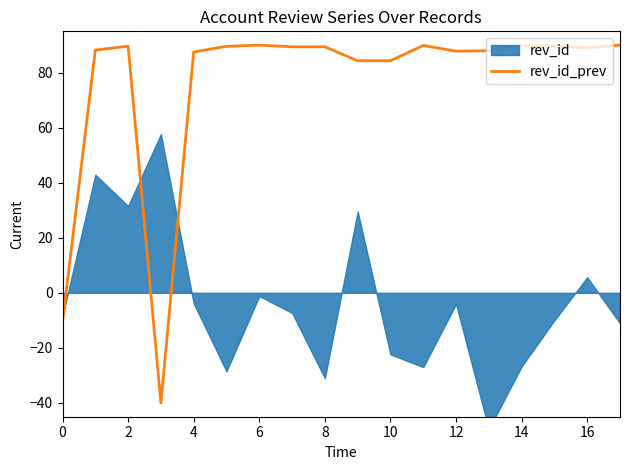

The value of rev_id_prev at 4 is 87.5. True or false?

True